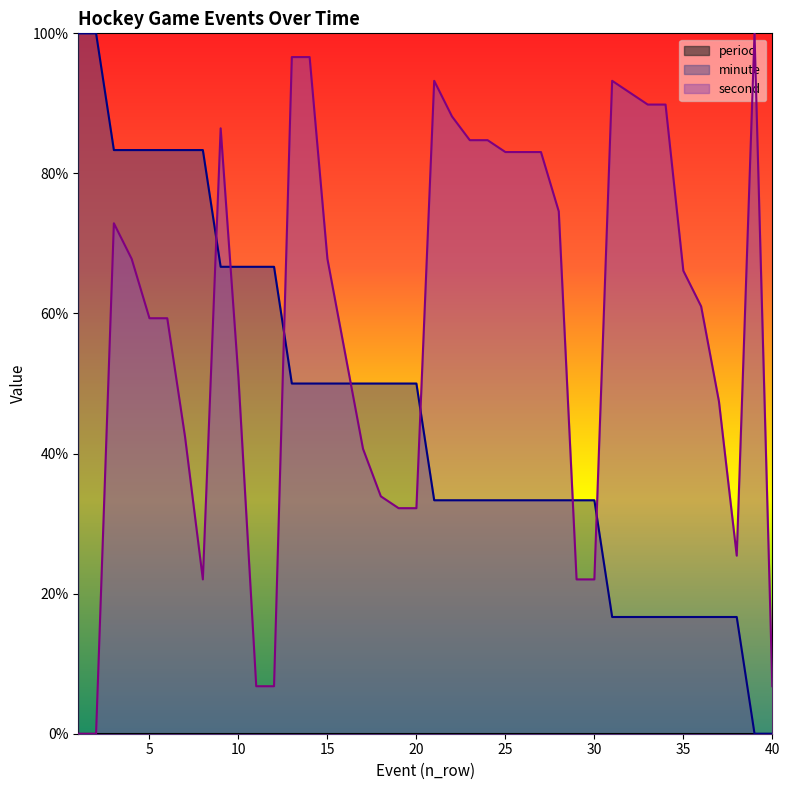

The minute series shows 50.0 at 18. True or false?

True